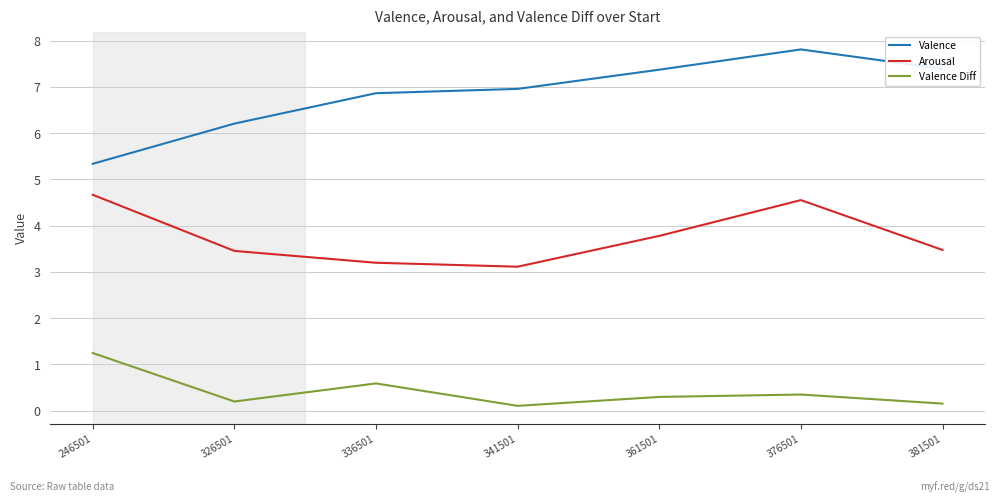

In Valence Diff, how many points are lower than both neighbors (excluding endpoints)?

2